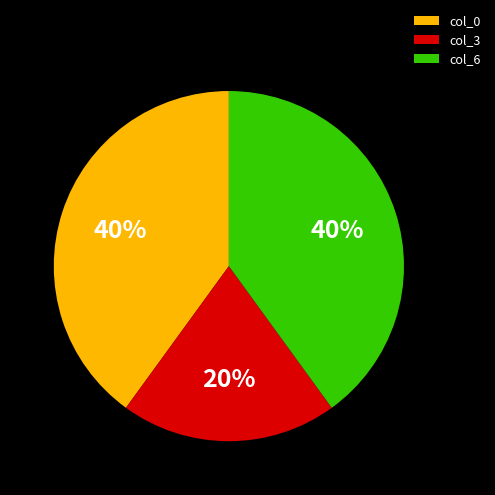

True or false: col_3 accounts for 12% of the total.

False